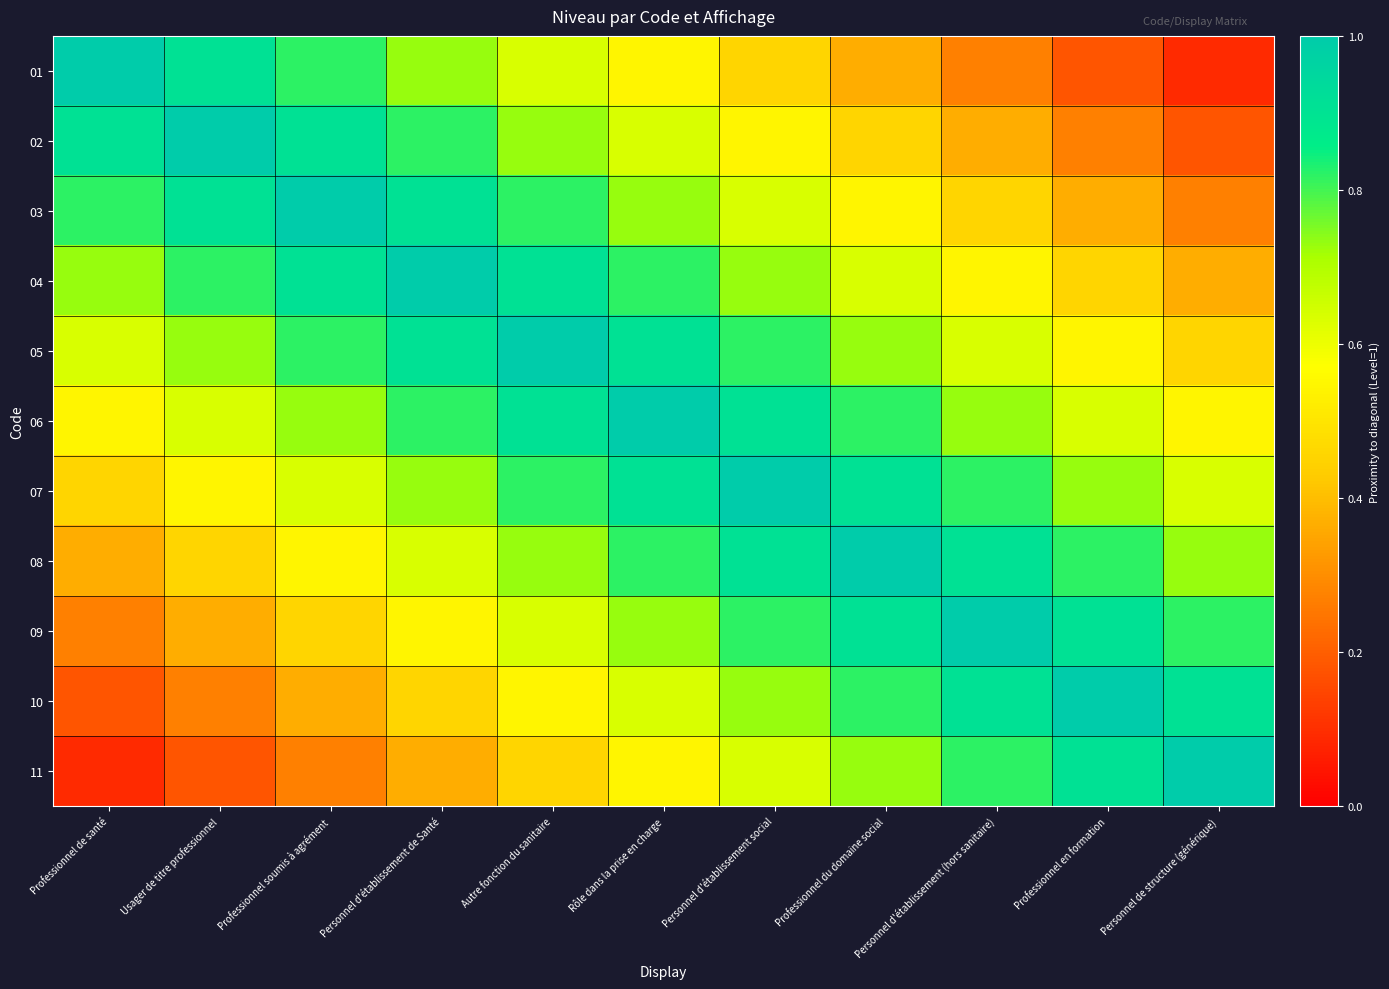

Count the number of data series in this chart.

11